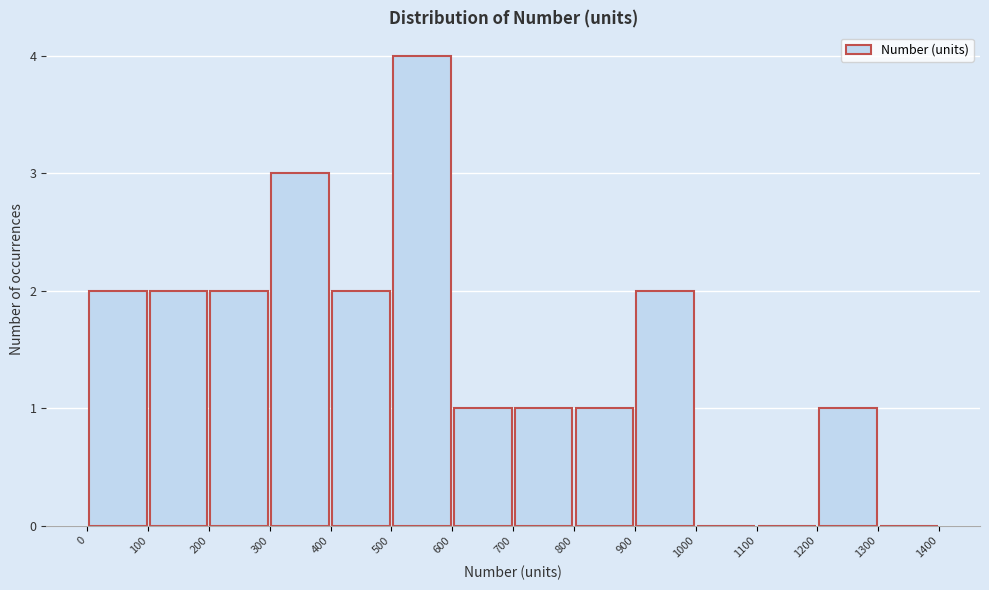

Over which range of the x-axis is the bar tallest?

500 to 600